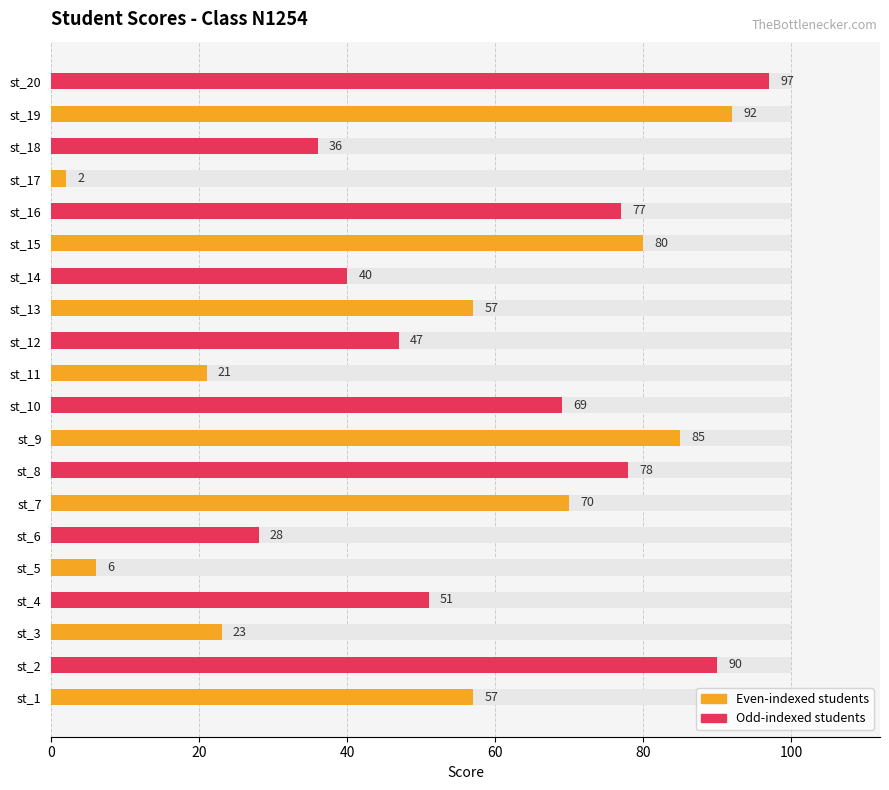

Rank the categories by value from highest to lowest.

st_20, st_19, st_2, st_9, st_15, st_8, st_16, st_7, st_10, st_1, st_13, st_4, st_12, st_14, st_18, st_6, st_3, st_11, st_5, st_17